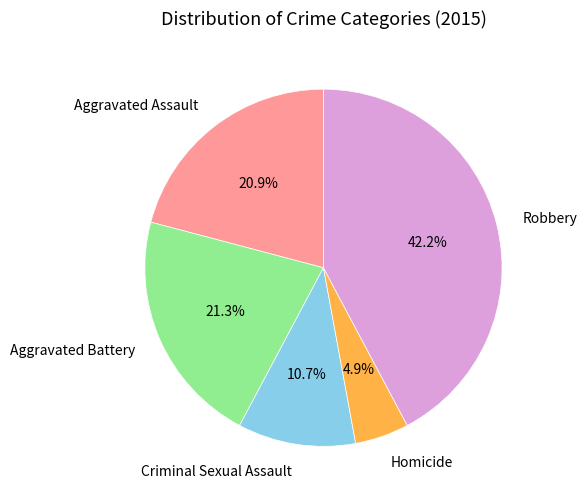

Count the number of slices in the pie.

5